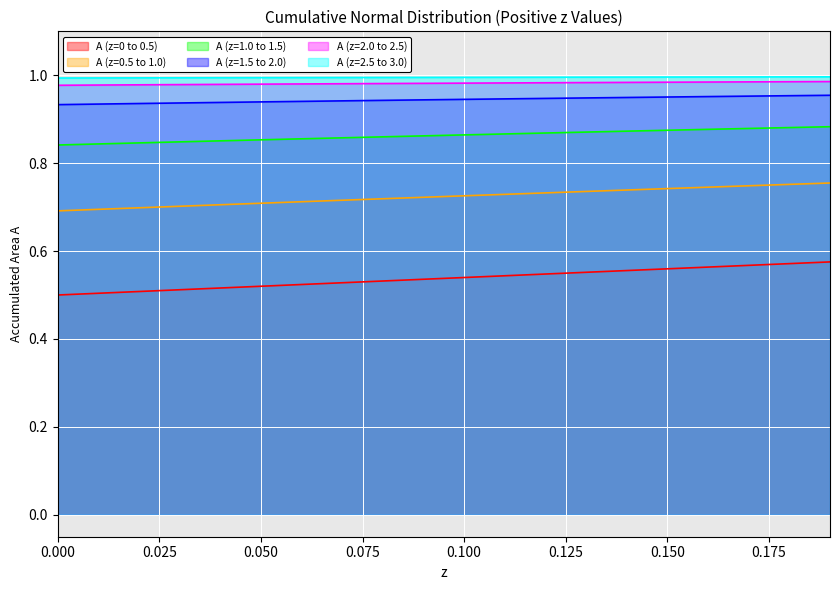

How many lines are shown in the chart?

6